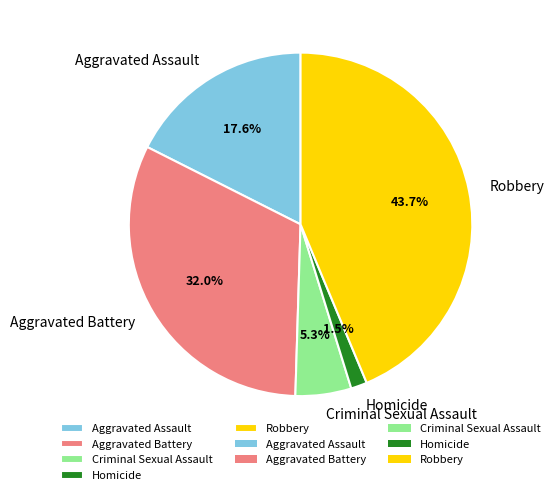

What percentage is the Aggravated Battery slice, to the nearest percent?

32%